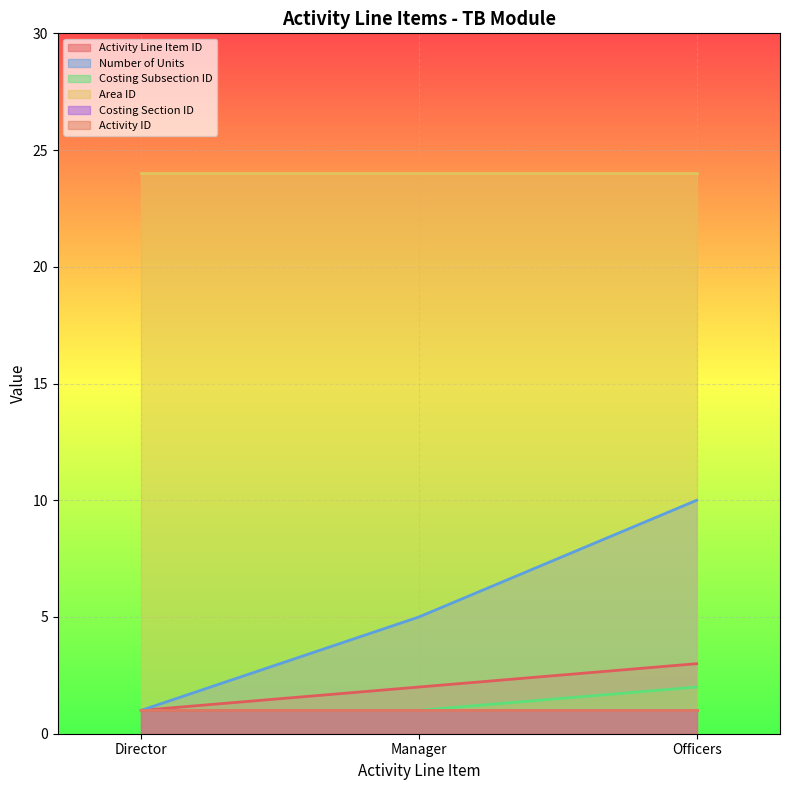

Between Officers and Director, which is larger?

Officers